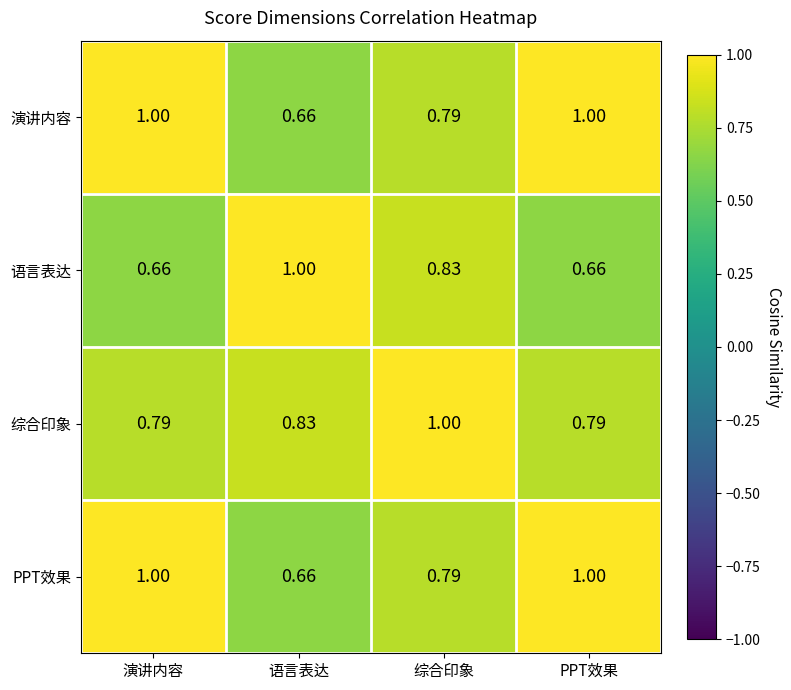

At which label does 语言表达 reach its peak?

语言表达